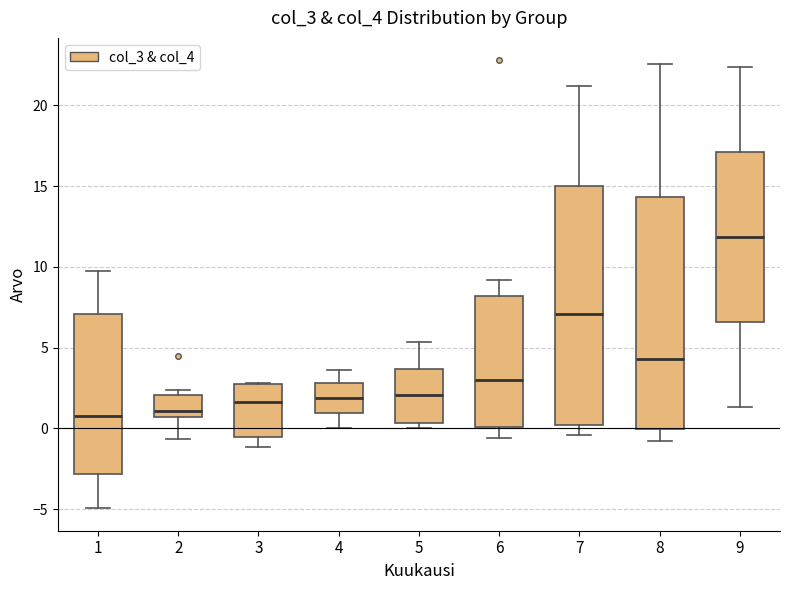

Reading left to right, transcribe this box plot: for each box, give where its median line is, the range the box spans, and where its two whiskers end, as read against the y-axis. The values are not printed on the chart, so give them approximately, as read against the axis.

1: median 0.5, box -3.0 to 7.0, whiskers -5.0 to 10.0
2: median 1.0, box 0.5 to 2.0, whiskers -0.5 to 2.5
3: median 1.5, box -0.5 to 2.5, whiskers -1.0 to 3.0
4: median 2.0, box 1.0 to 3.0, whiskers 0.0 to 3.5
5: median 2.0, box 0.5 to 3.5, whiskers 0.0 to 5.5
6: median 3.0, box 0.0 to 8.0, whiskers -0.5 to 9.0
7: median 7.0, box 0.0 to 15.0, whiskers -0.5 to 21.0
8: median 4.5, box 0.0 to 14.5, whiskers -1.0 to 22.5
9: median 12.0, box 6.5 to 17.0, whiskers 1.5 to 22.5